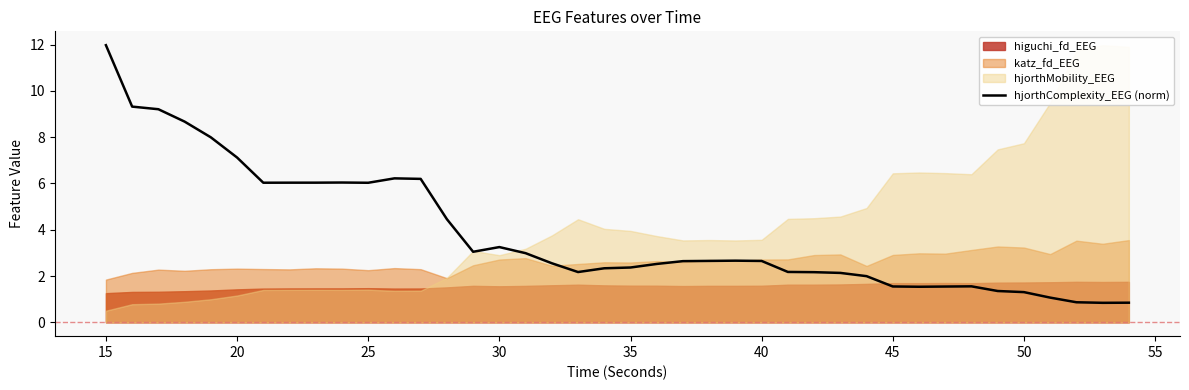

What is the maximum value for hjorthComplexity_EEG (norm)?

12.0